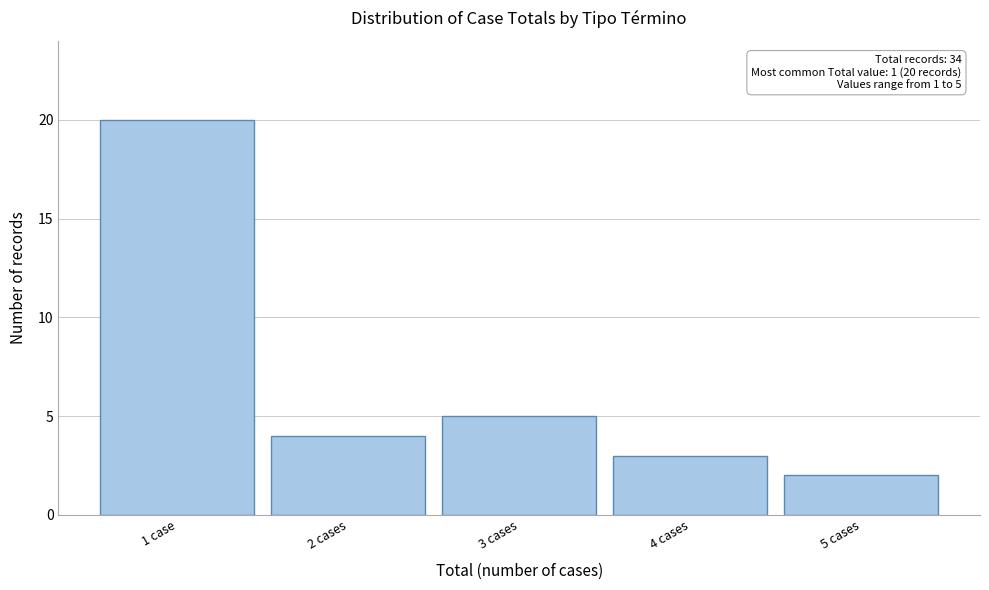

Reading right to left, list all the values displayed in this chart.

2	3	5	4	20